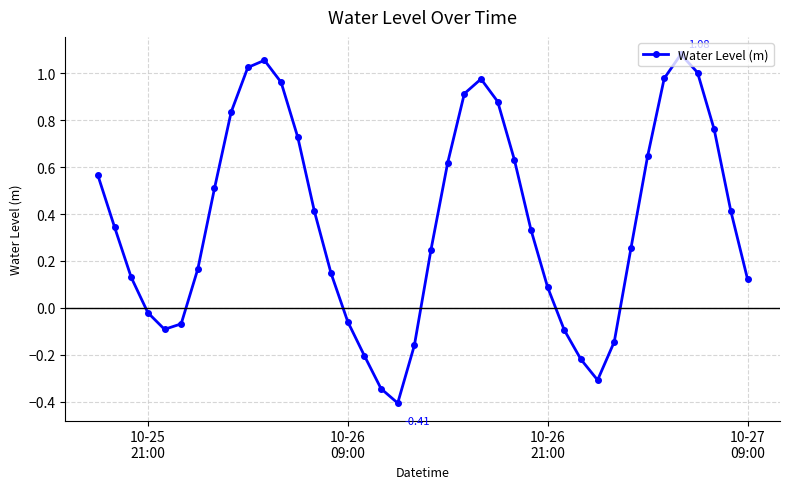

How many points are lower than both their immediate neighbors (excluding endpoints)?

3